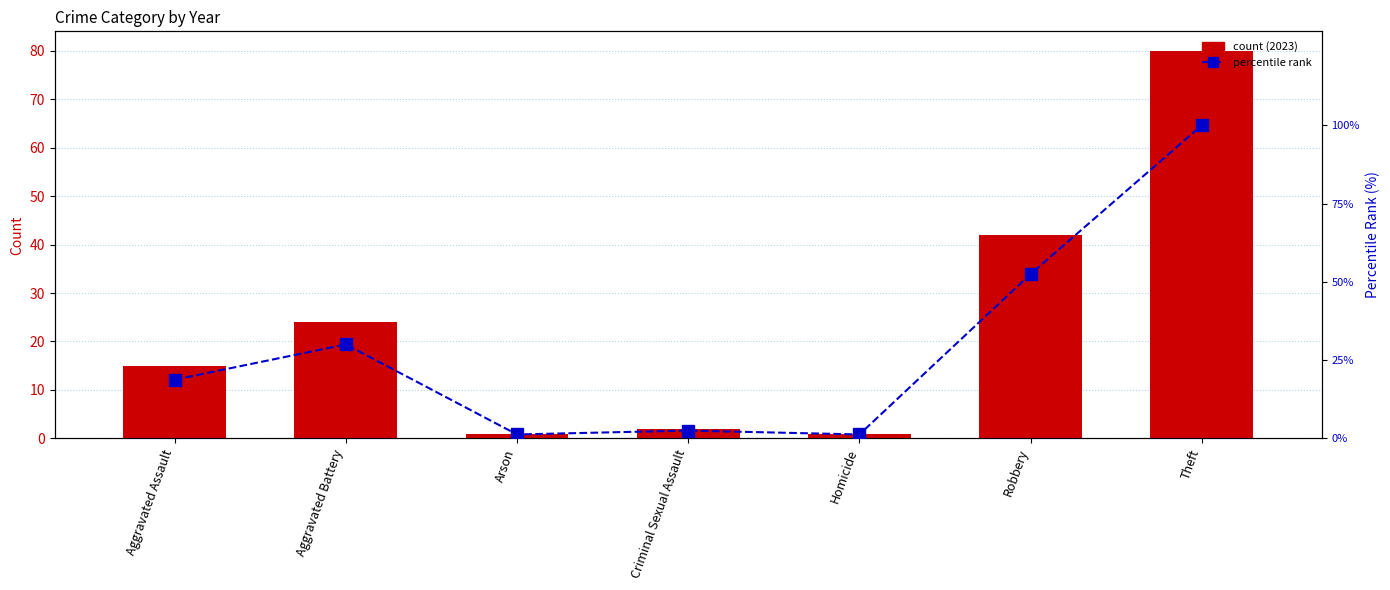

Rank the series by their maximum value, from lowest to highest.

count (2023), percentile rank